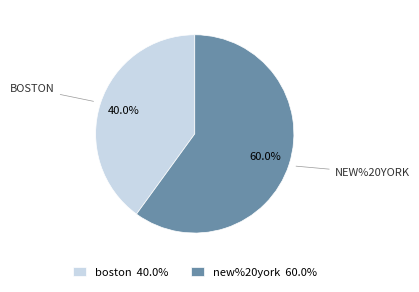

Which category accounts for the majority?

new%20york